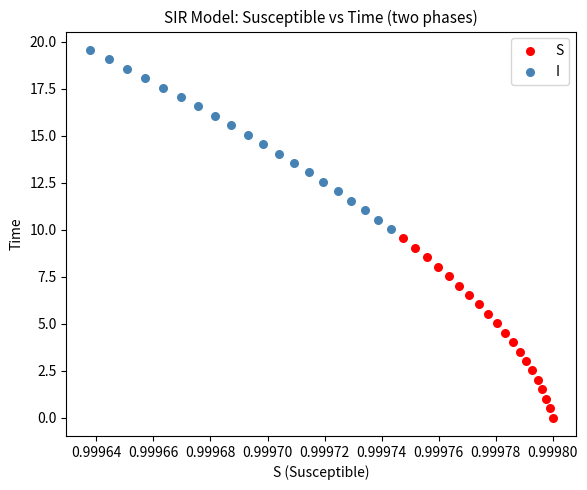

Which series reaches the maximum Y coordinate?

I